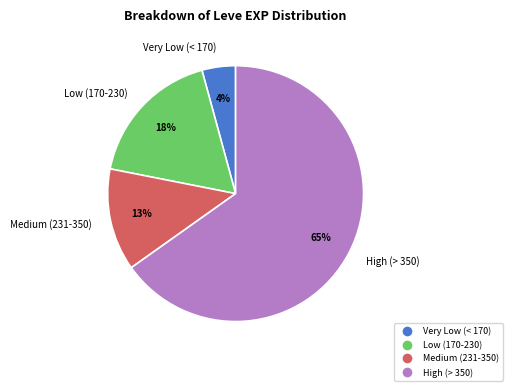

Is it true that High (> 350) is 55% of the pie?

False